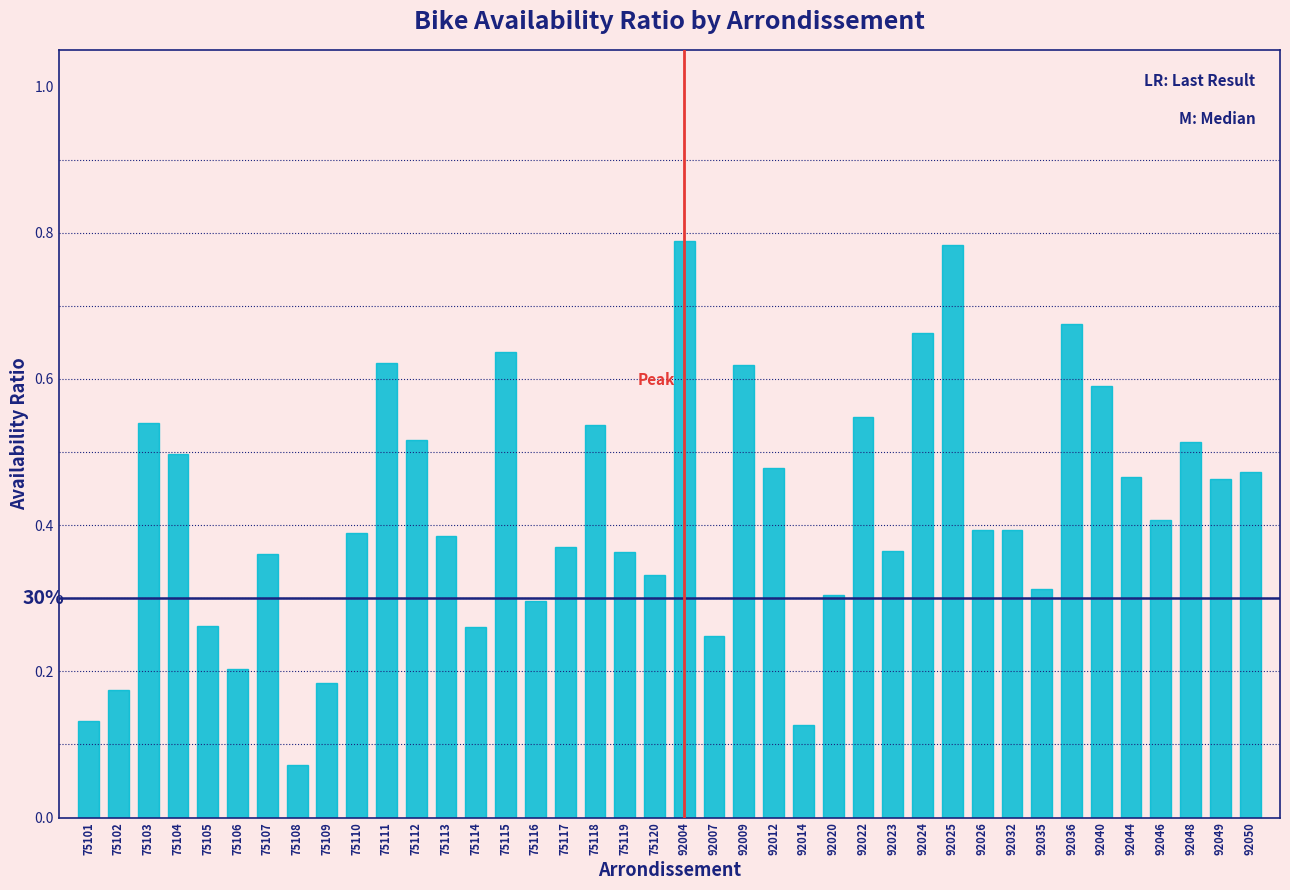

Between 75103 and 92023, which is larger?

75103